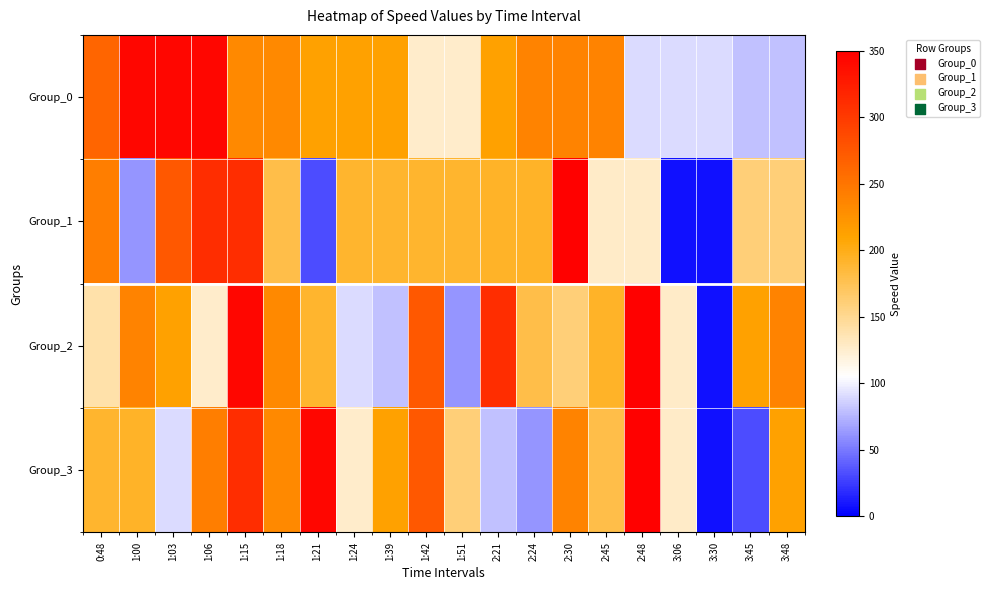

Between 2:48 and 3:06, which series saw the biggest shift?

Group_2